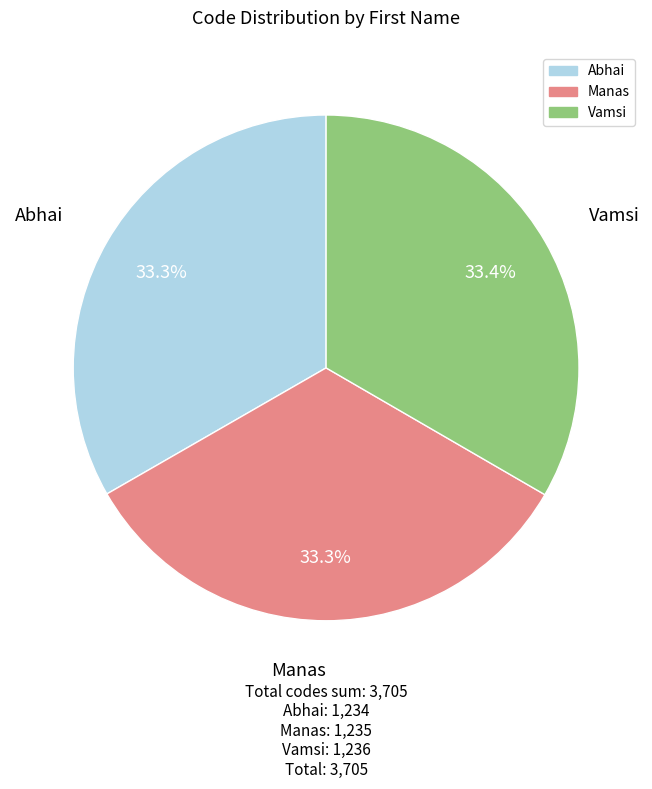

Approximately how many times larger is the value at Vamsi compared to Abhai?

1.0